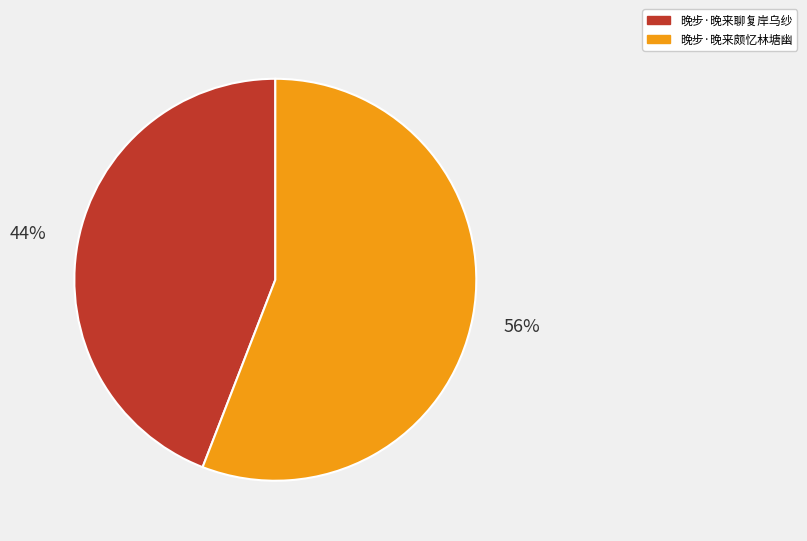

To the nearest percent, what is the difference between the largest and smallest slice percentages?

12%